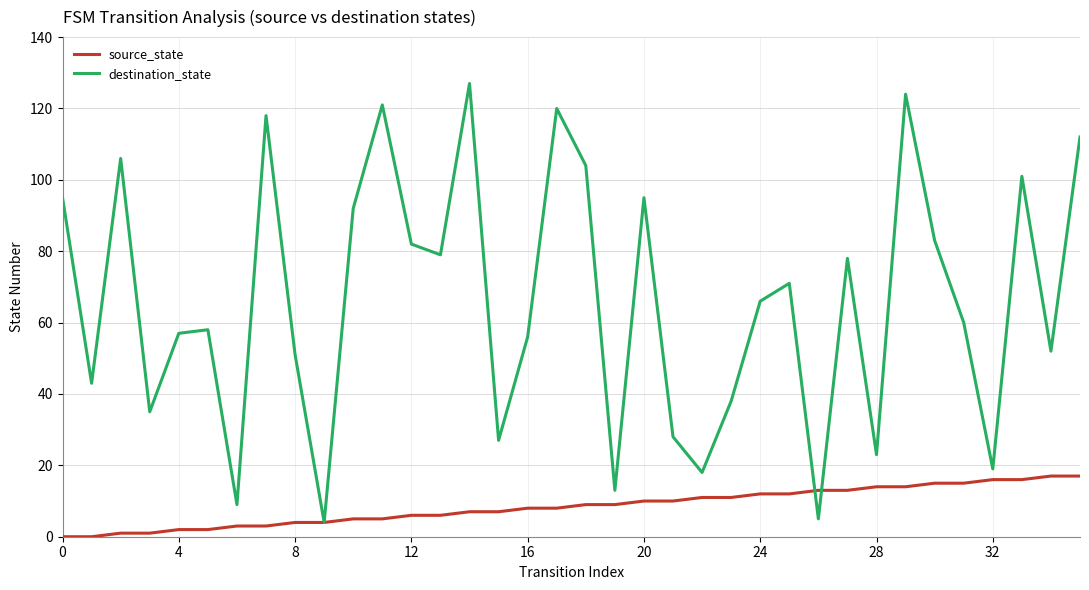

Which series has the largest range (max minus min)?

destination_state